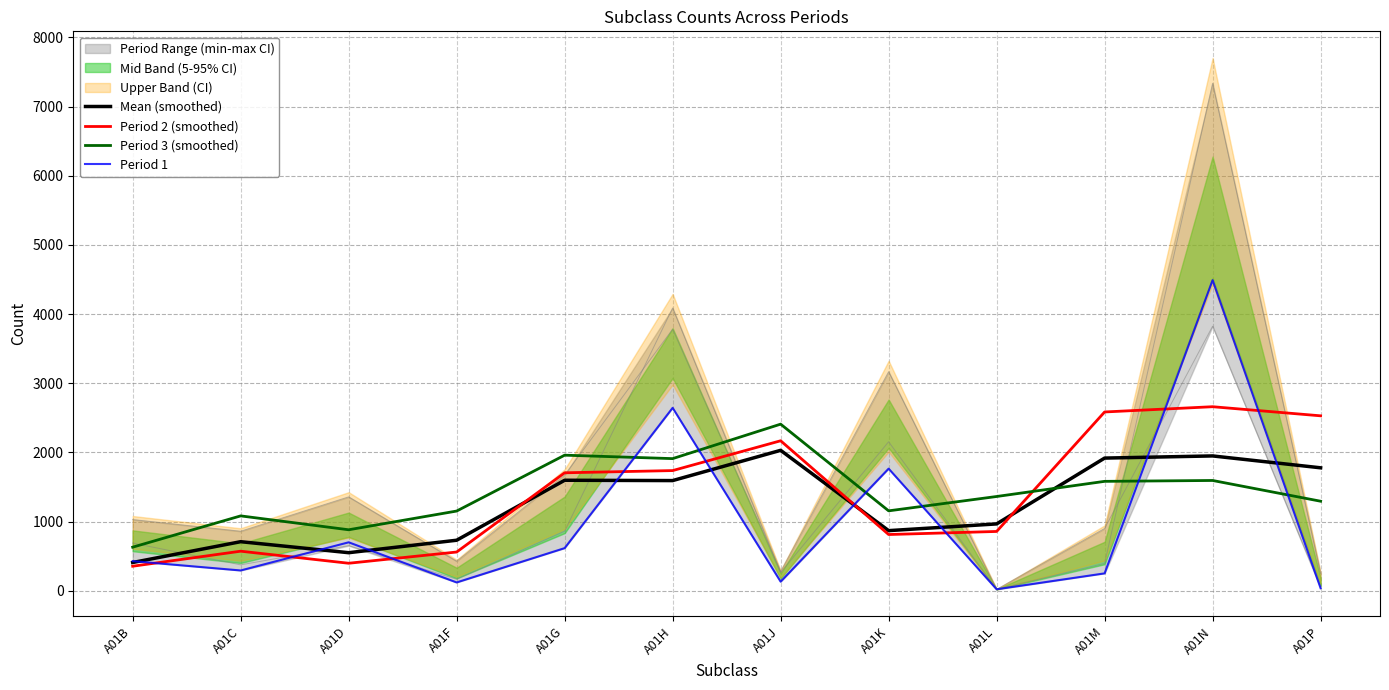

Between A01K and A01C, which is larger?

A01K